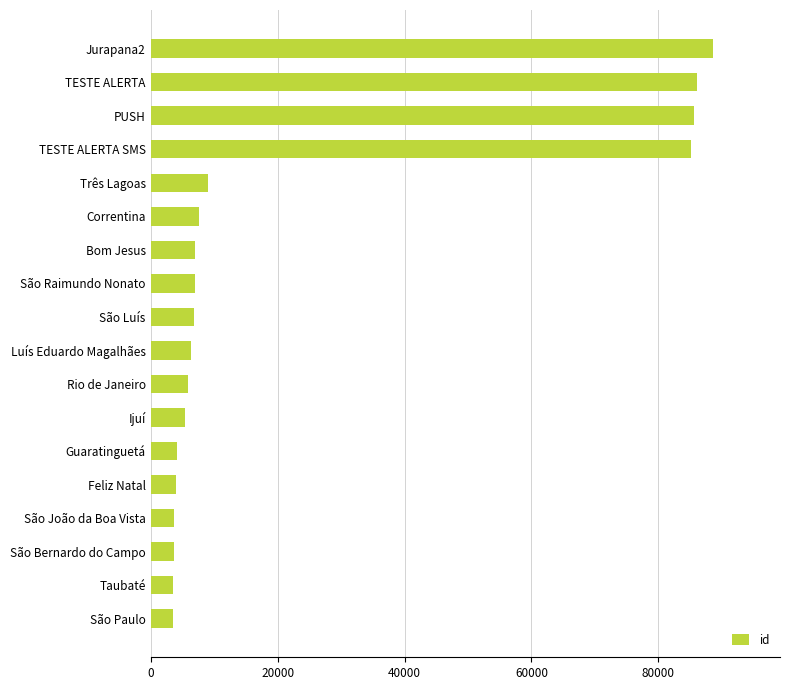

What is the difference between the second highest and second lowest values?

82558